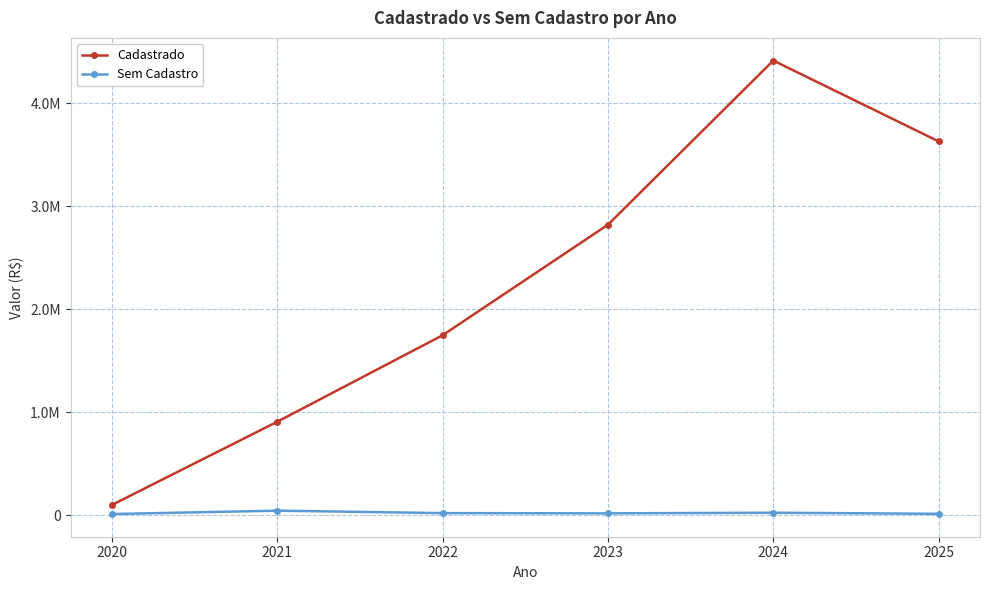

At how many categories does at least one series exceed 3953184?

1